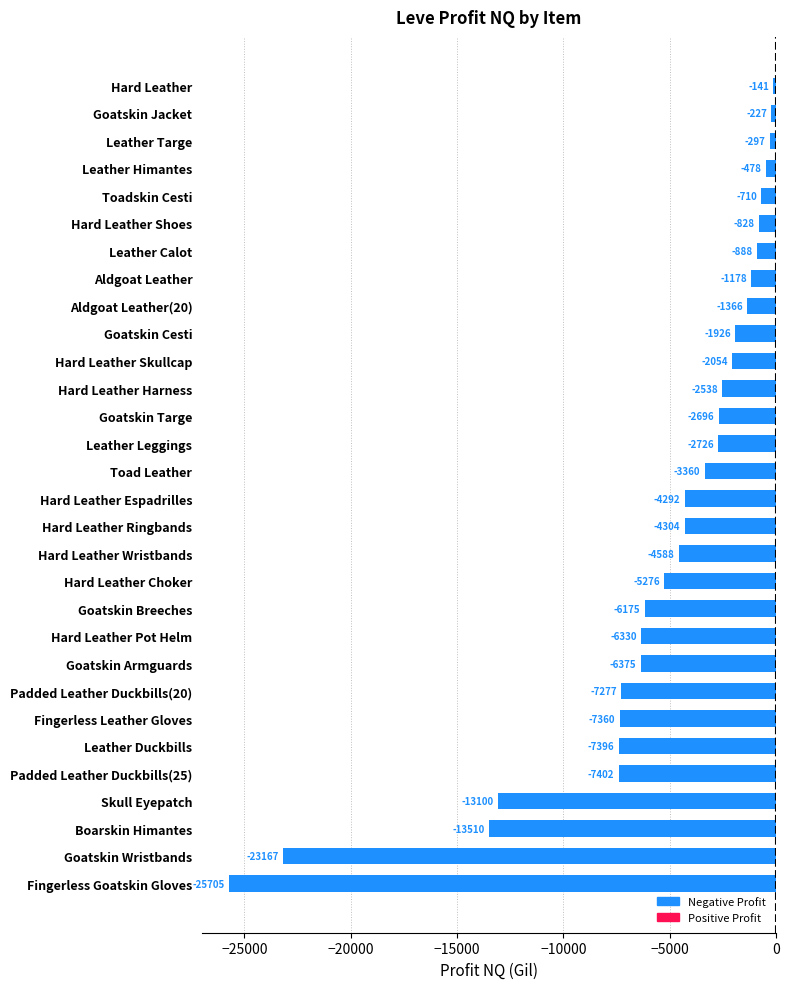

Are the bars grouped side by side (vs. stacked)?

No